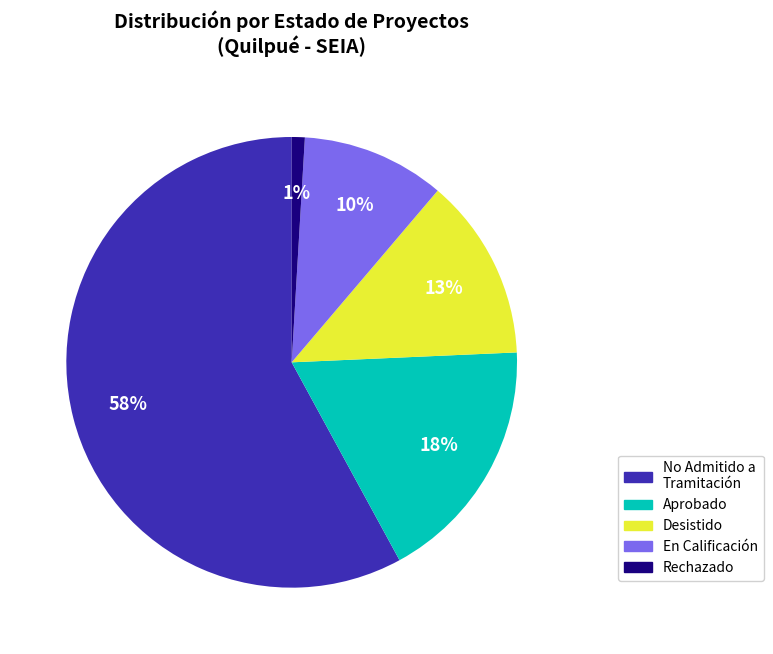

To the nearest percent, what is the difference between the largest and smallest slice percentages?

57%